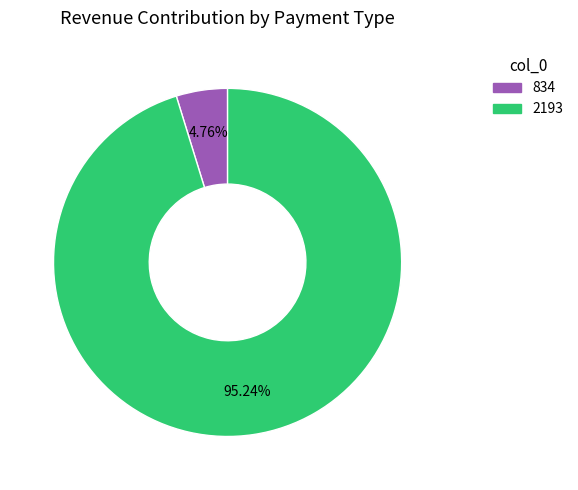

To the nearest percent, what is the difference between the 2193 and 834 slice percentages?

90%